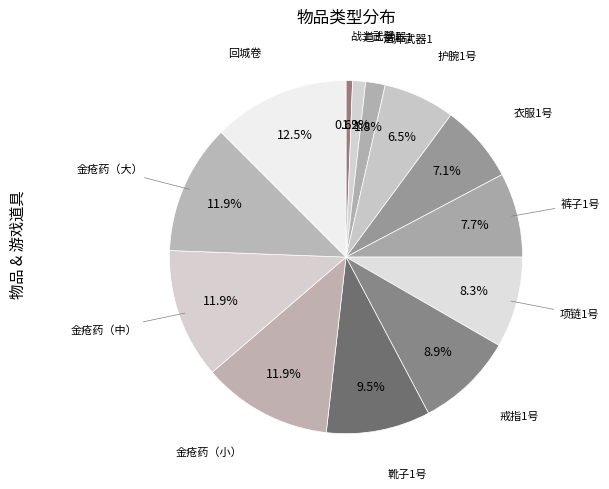

Rank the categories by value from highest to lowest.

回城卷, 金疮药（大）, 金疮药（中）, 金疮药（小）, 靴子1号, 戒指1号, 项链1号, 裤子1号, 衣服1号, 护腕1号, 法师武器1, 道士武器1, 战士武器1